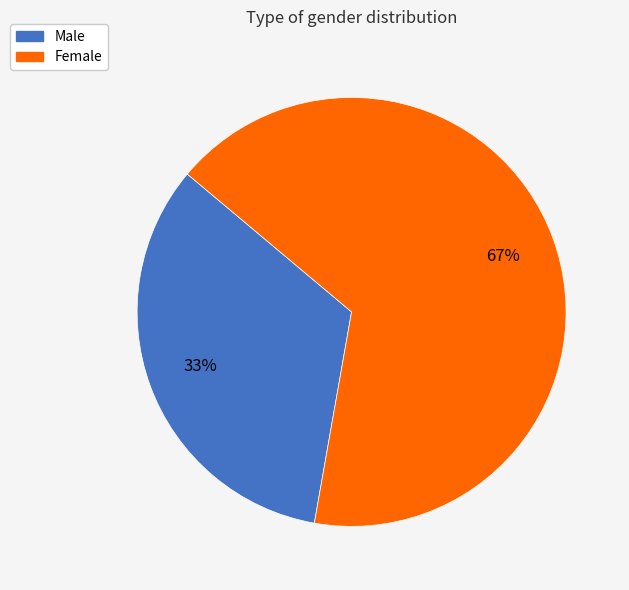

Rank the categories by value from lowest to highest.

Male, Female